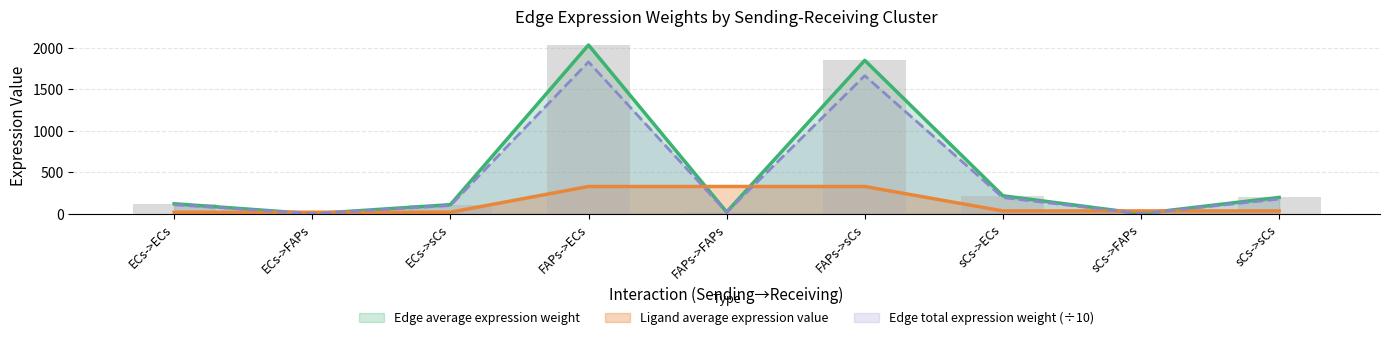

How many data points in Edge average expression weight are above 121?

5